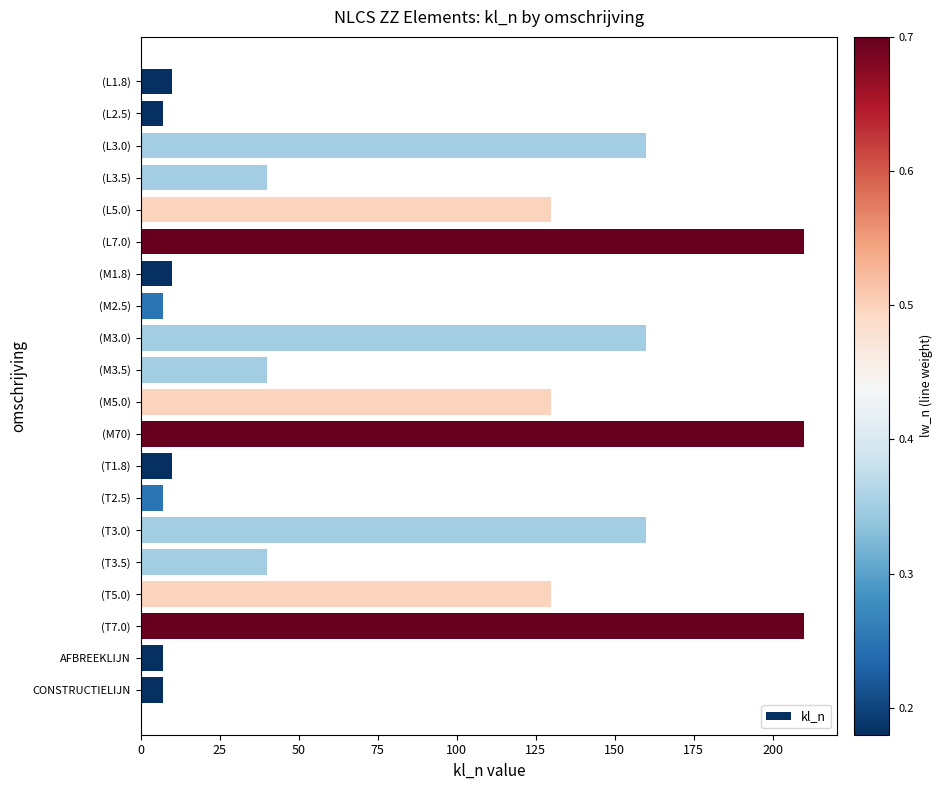

How many categories are shown in the chart?

20